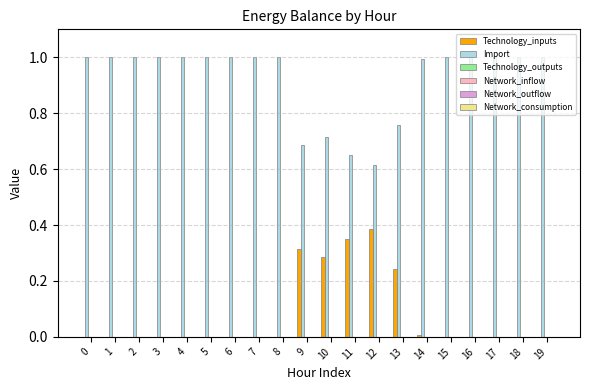

What is the sum of all Technology_inputs values?

1.6